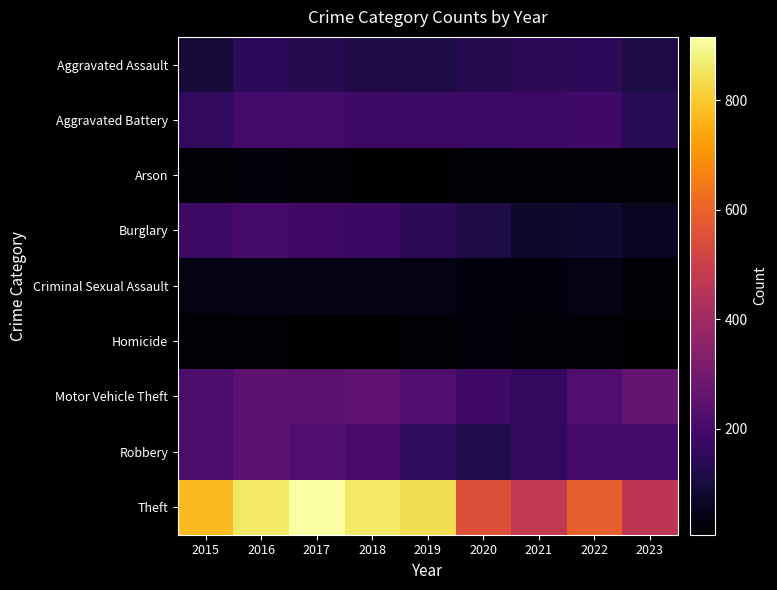

Rank the series at 2020 from lowest to highest value.

Arson, Homicide, Criminal Sexual Assault, Burglary, Robbery, Aggravated Assault, Aggravated Battery, Motor Vehicle Theft, Theft